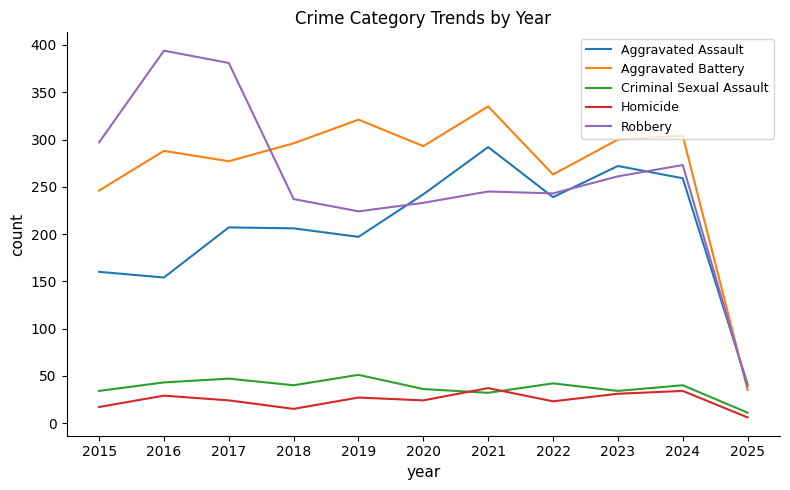

Rank the series at 2022 from lowest to highest value.

Homicide, Criminal Sexual Assault, Aggravated Assault, Robbery, Aggravated Battery